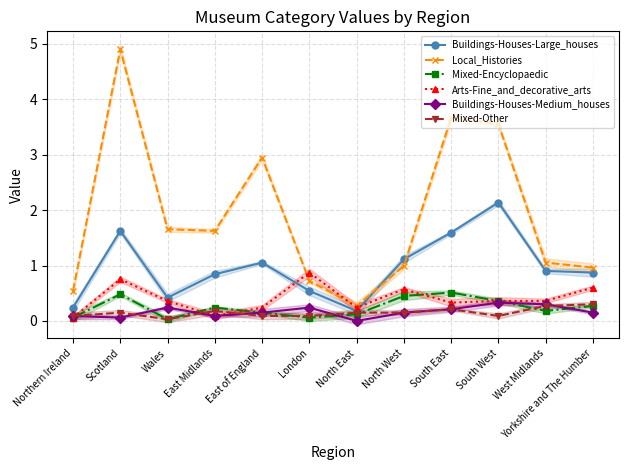

Read the Mixed-Other value at Northern Ireland.

0.1